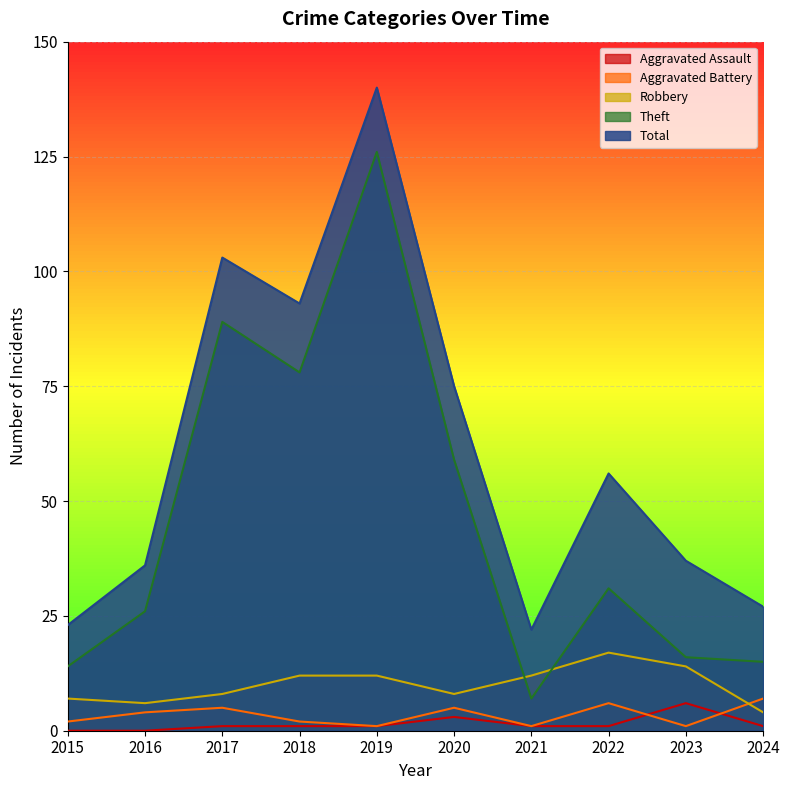

How many categories are shown in the chart?

10